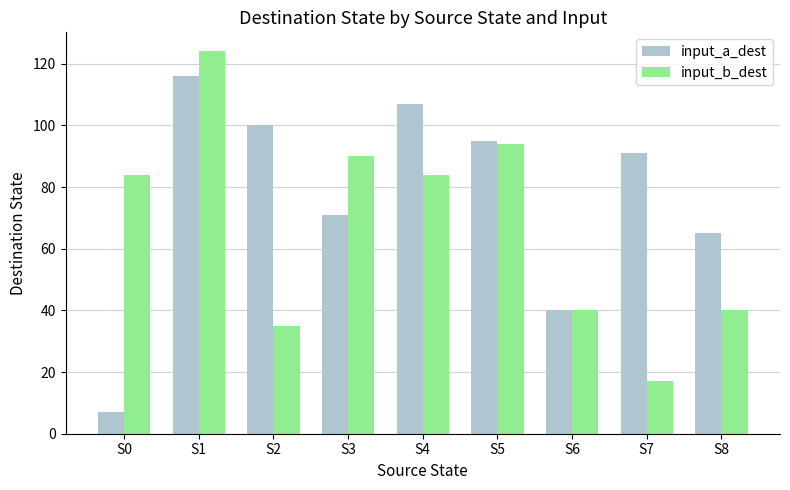

List the series in order of their overall mean, highest first.

input_a_dest, input_b_dest